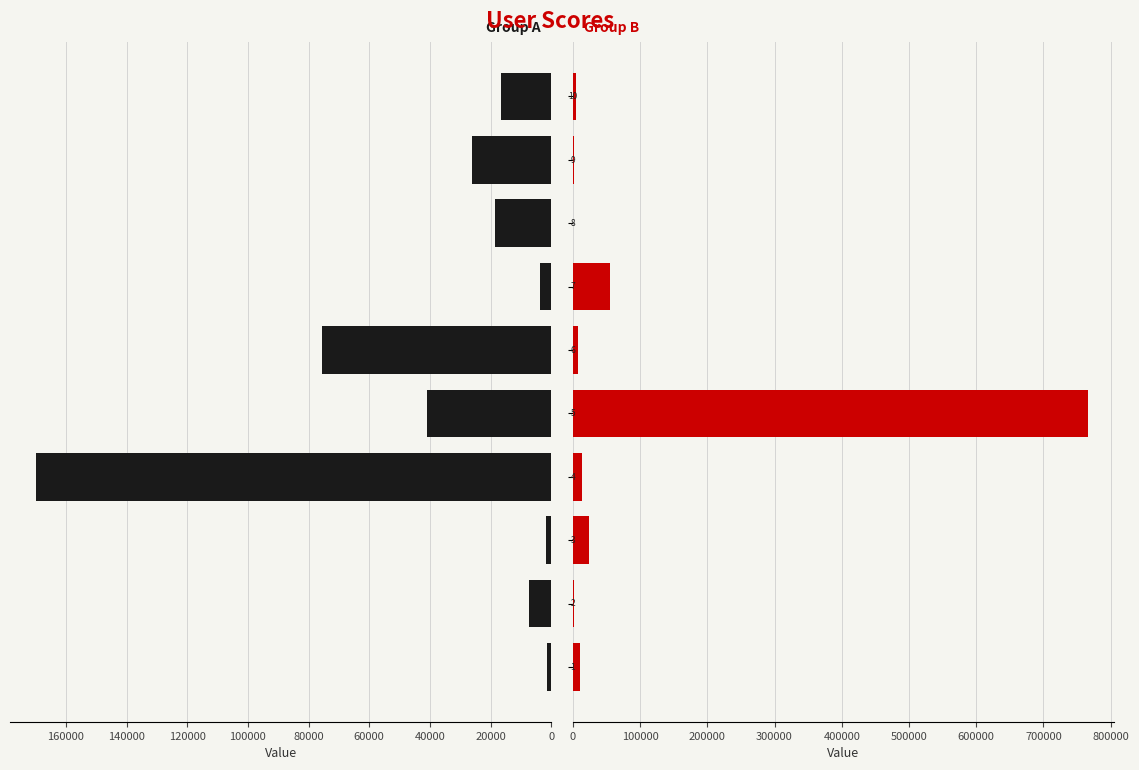

Reading left to right, transcribe all the data shown in this chart.

left_group: 1336	7279	1818	169942	40983	75601	3586	18484	25952	16405
right_group: 10710	2026	24561	12921	766585	7949	55898	845	1204	4302